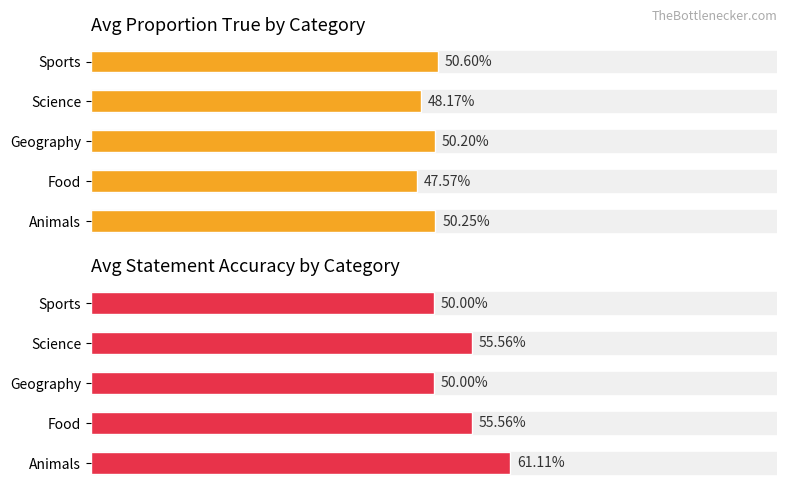

Which series has the largest range (max minus min)?

avg_statement_accuracy